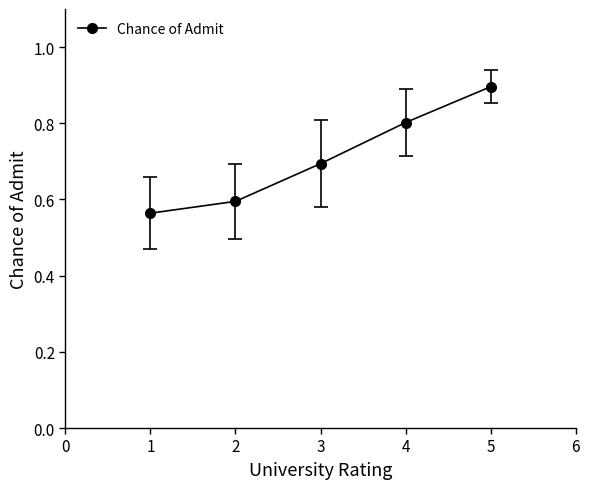

What is the value of the 4th point from the left?

0.8